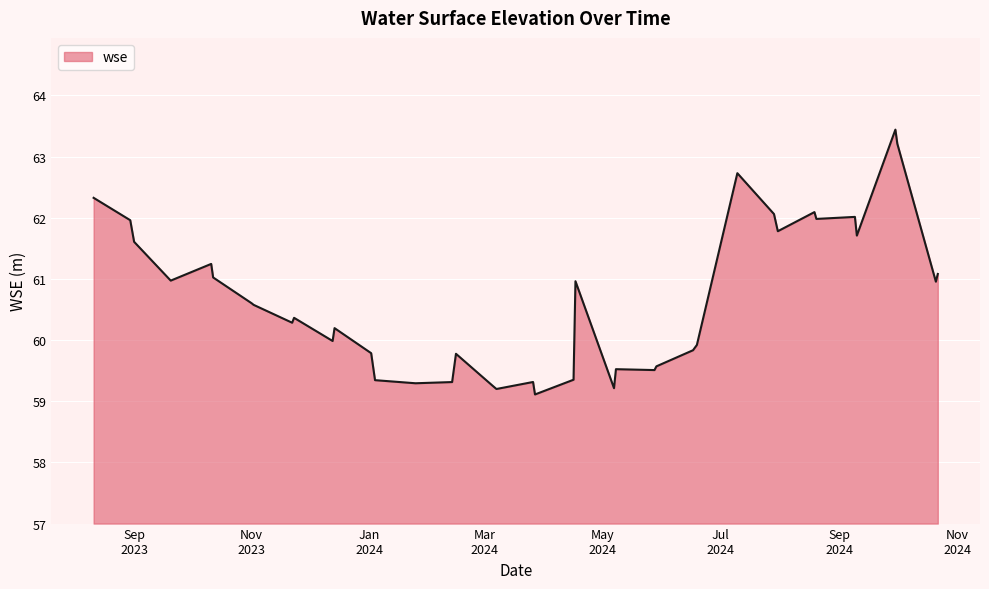

What is the greatest value displayed?

63.4